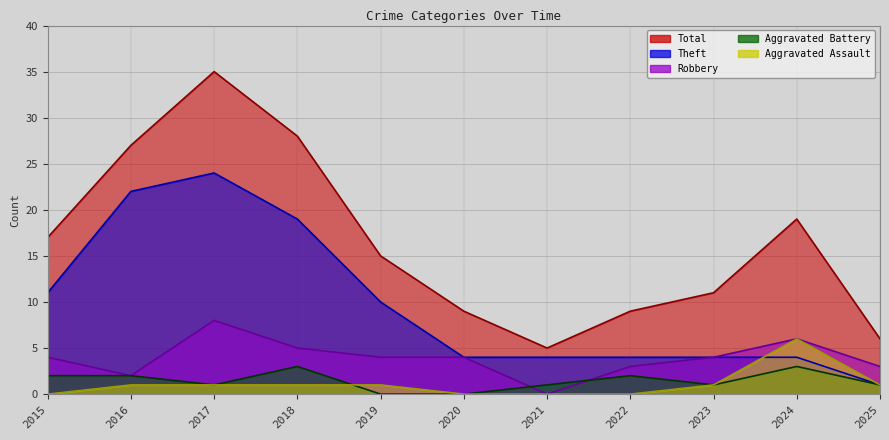

What is the sum of all Theft values?

107